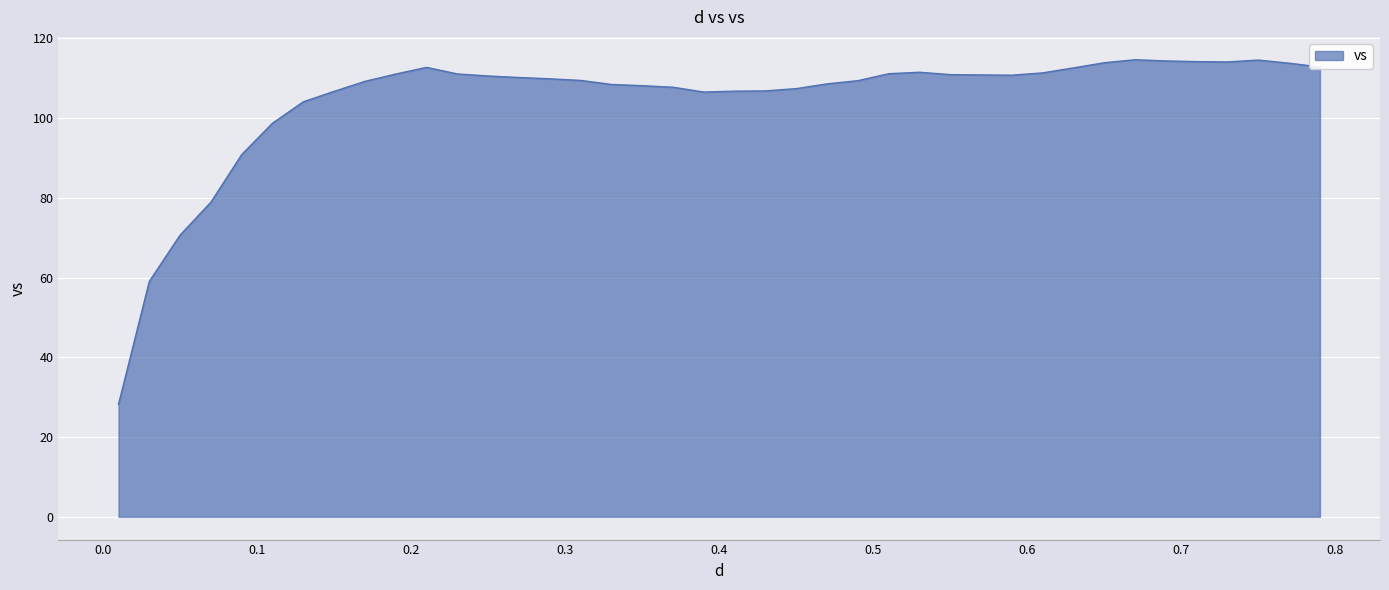

What is the maximum value shown in the chart?

114.7